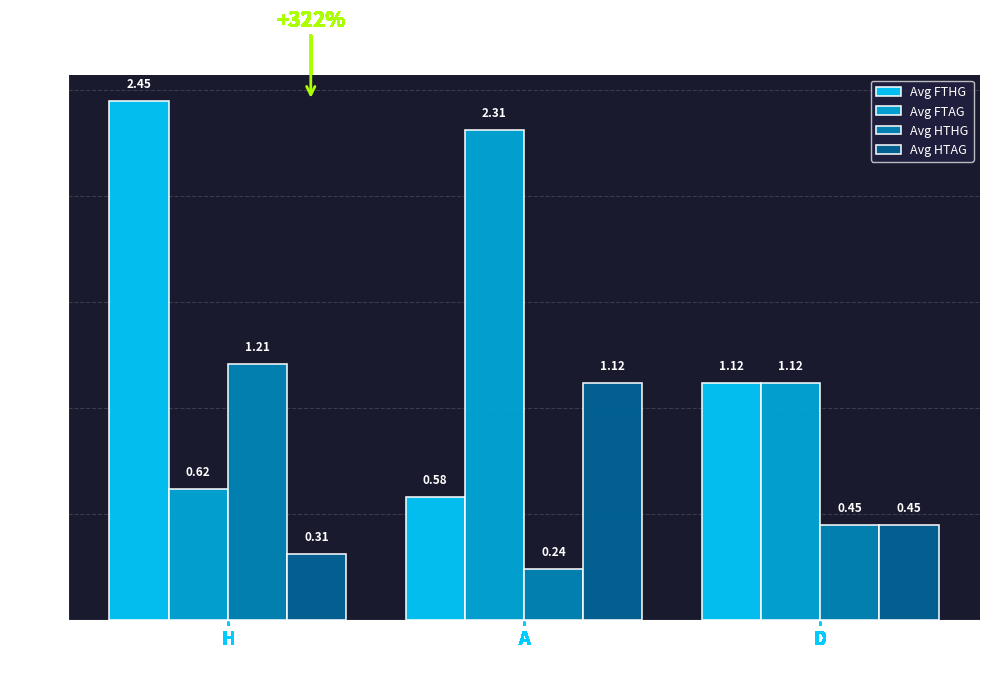

Rank the series at A from lowest to highest value.

Avg HTHG, Avg FTHG, Avg HTAG, Avg FTAG